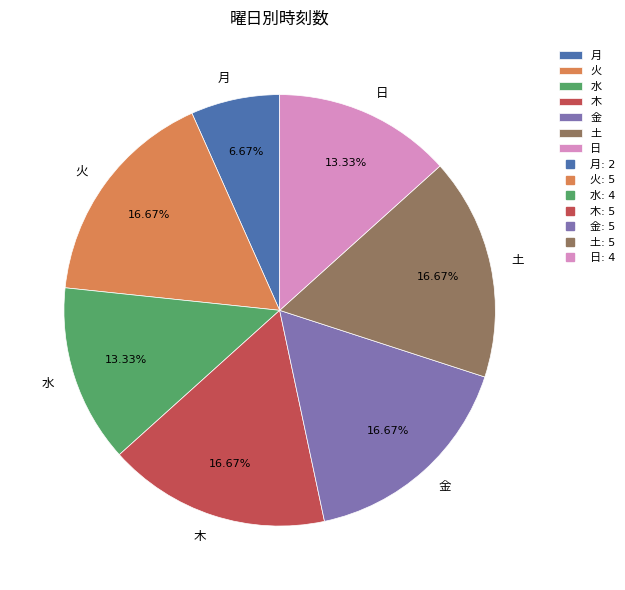

Does any single category account for the majority?

No